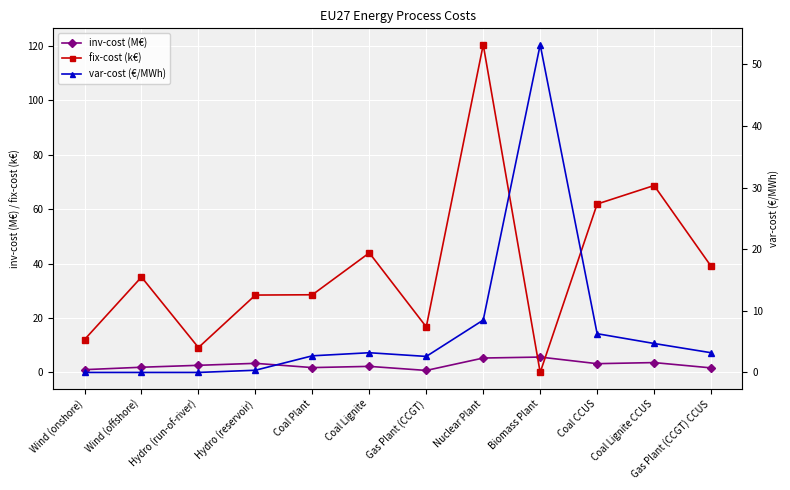

Is this an area chart (filled region under the line)?

No